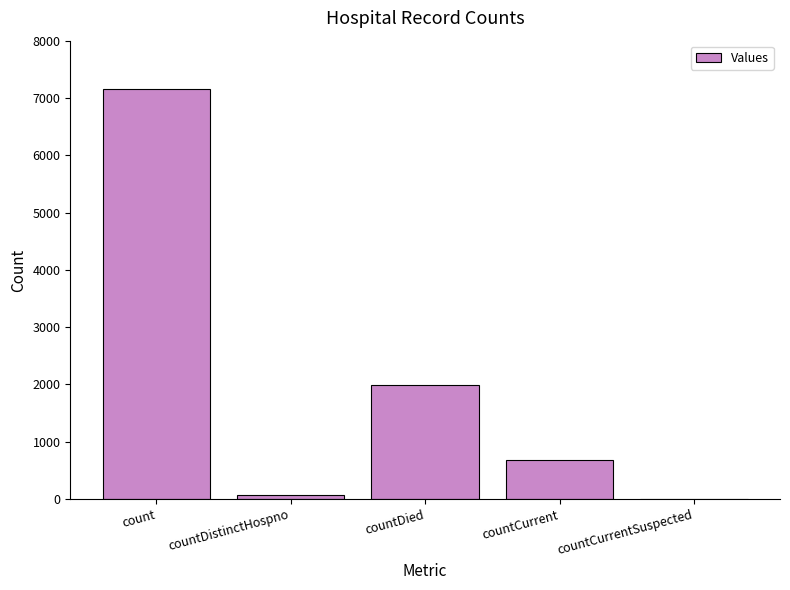

Reading left to right, transcribe all the data shown in this chart.

7165	77	1997	687	0